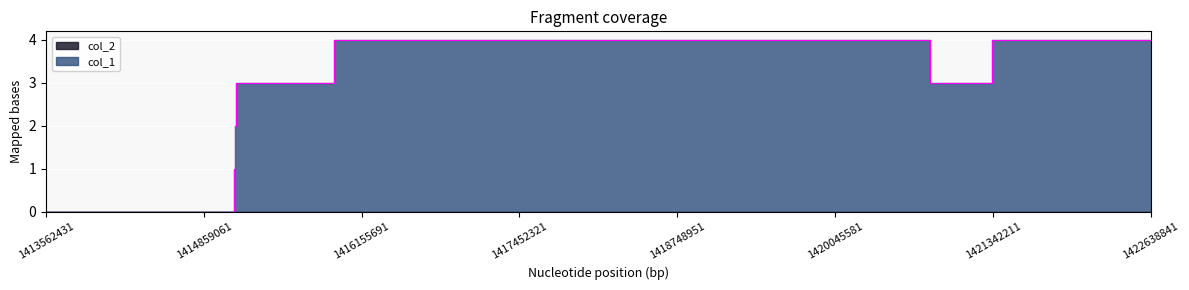

What is the sum of all values?

25